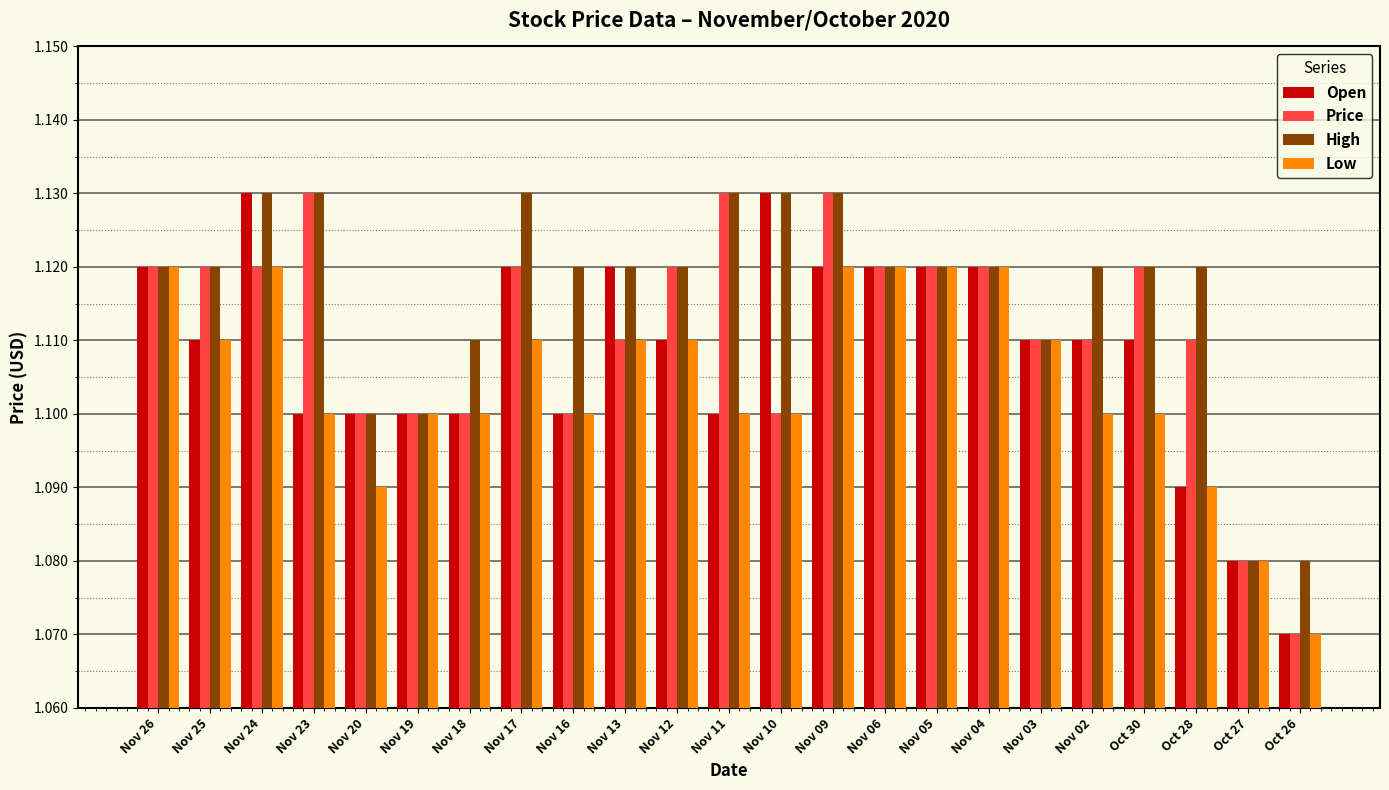

Rank the series by their average value, from highest to lowest.

High, Price, Open, Low